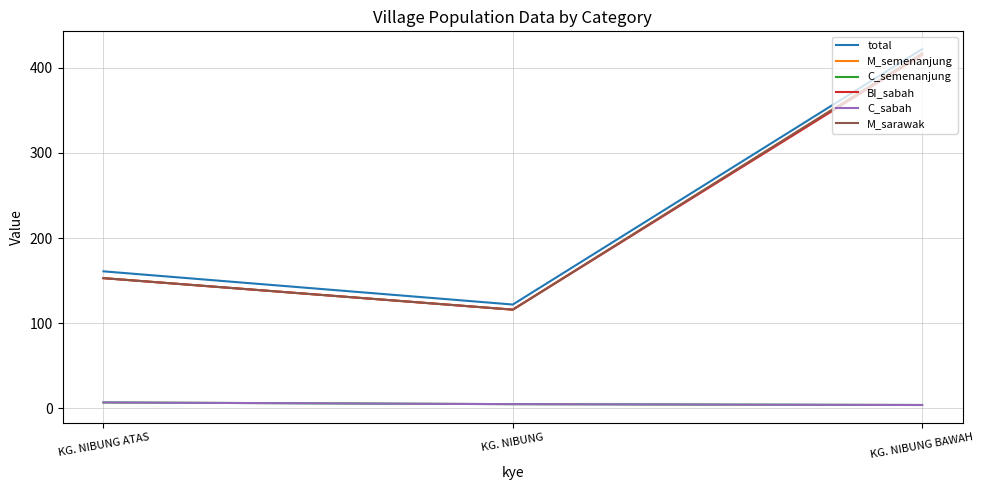

What is the sum of the C_semenanjung values at KG. NIBUNG and KG. NIBUNG BAWAH?

9